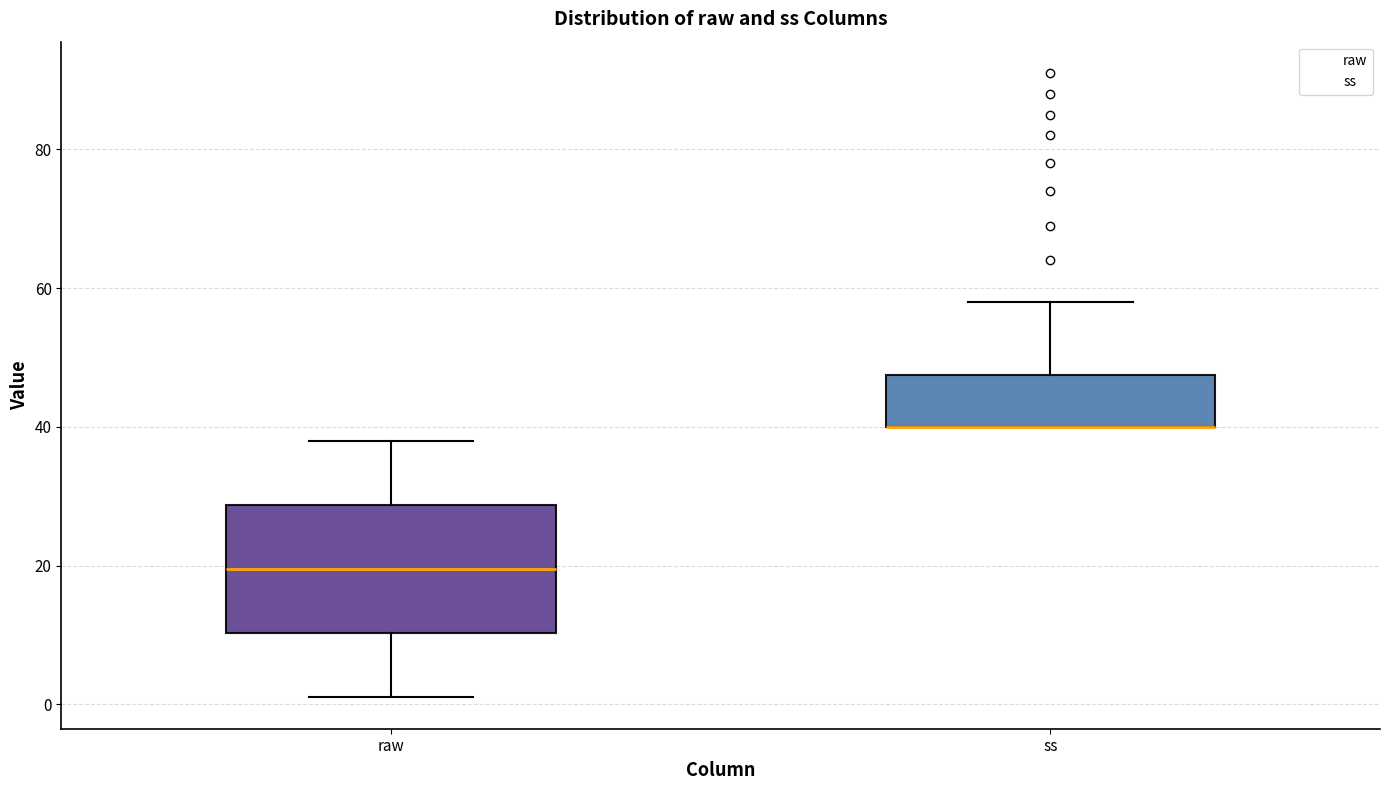

Reading left to right, read every box against the y-axis: the position of its median line, the range the box covers, and the ends of its whiskers. The values are not printed on the chart, so give them approximately, as read against the axis.

raw: median 20, box 10 to 28, whiskers 2 to 38
ss: median 40 (drawn on the box's lower edge), box 40 to 48, whiskers 40 to 58